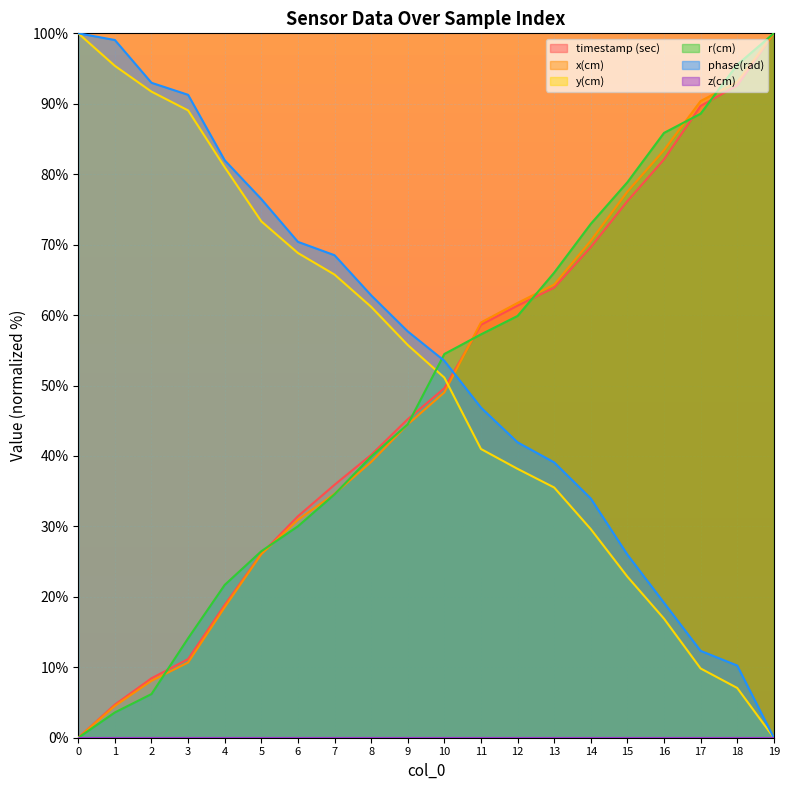

At which label does y(cm) reach its minimum?

19